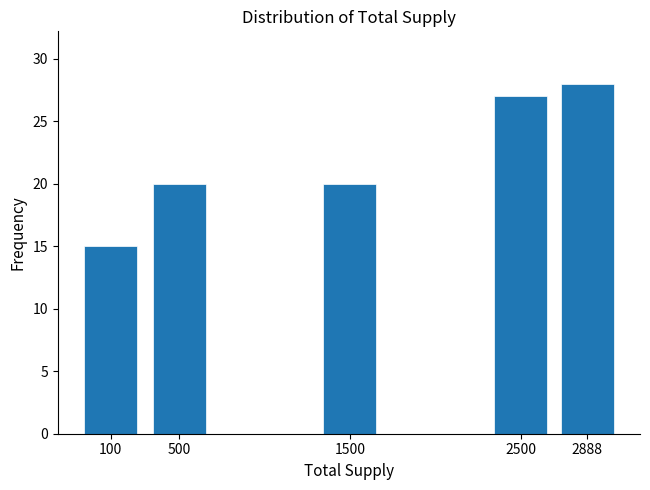

Reading left to right, list all the values displayed in this chart.

15	20	20	27	28